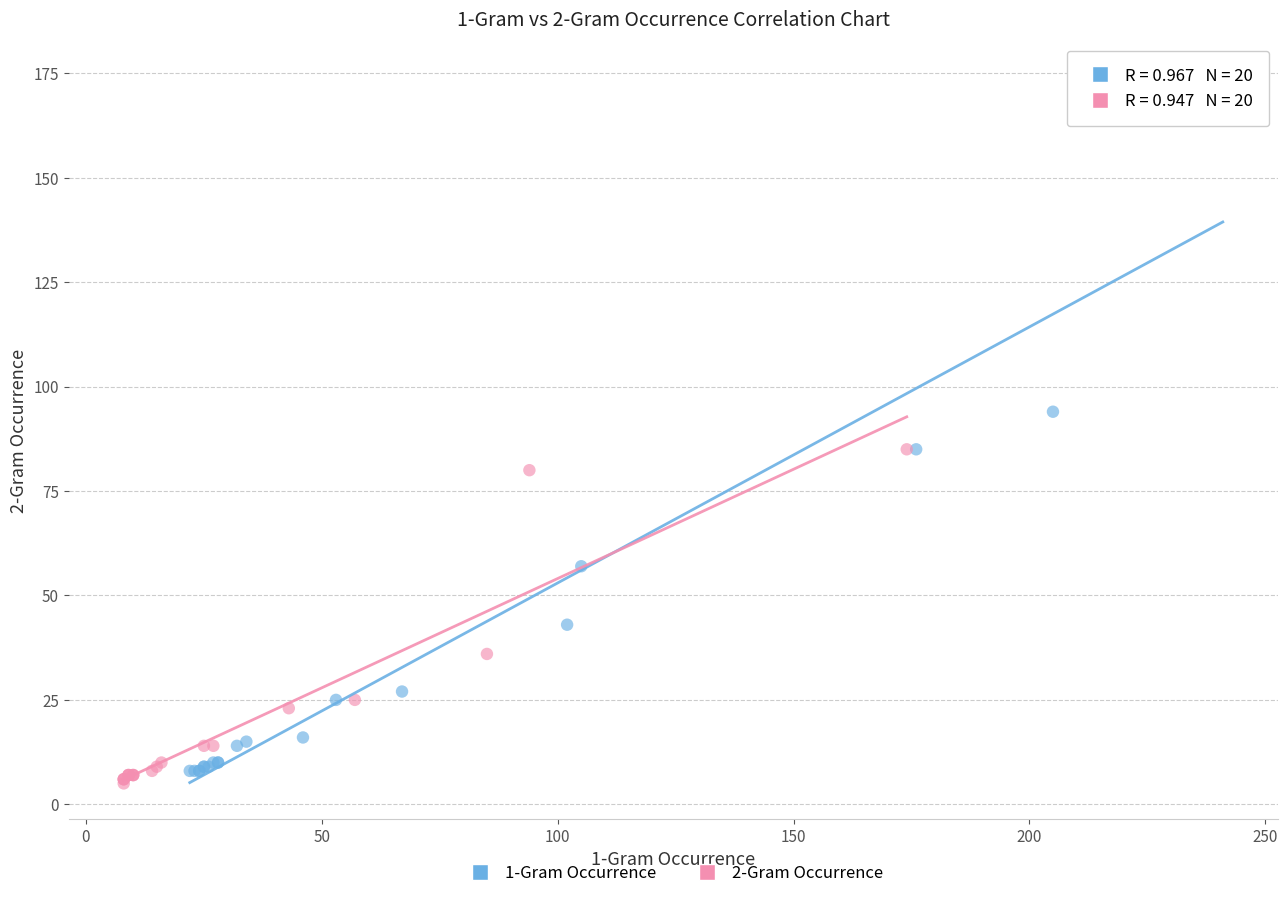

Which series reaches the maximum Y coordinate?

1-Gram Occurrence